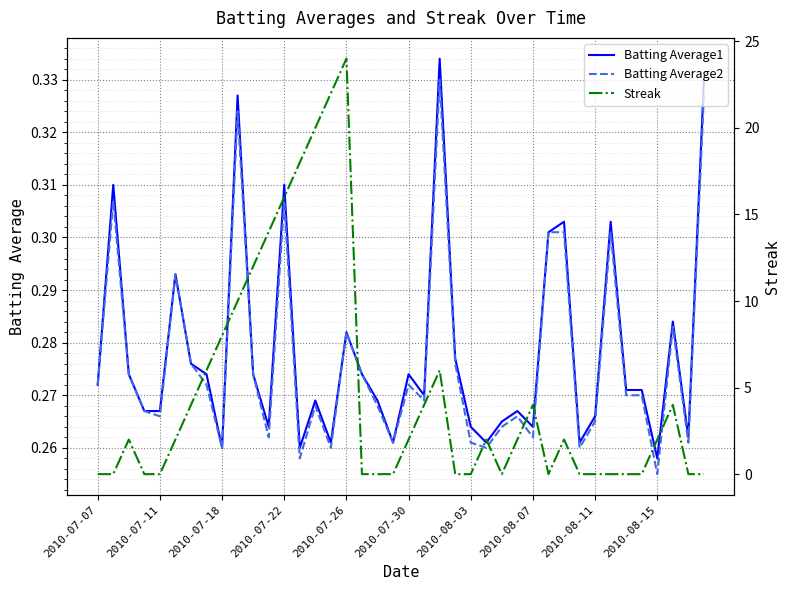

True or false: Batting Average2 has a value of 0.3 at 10.

True